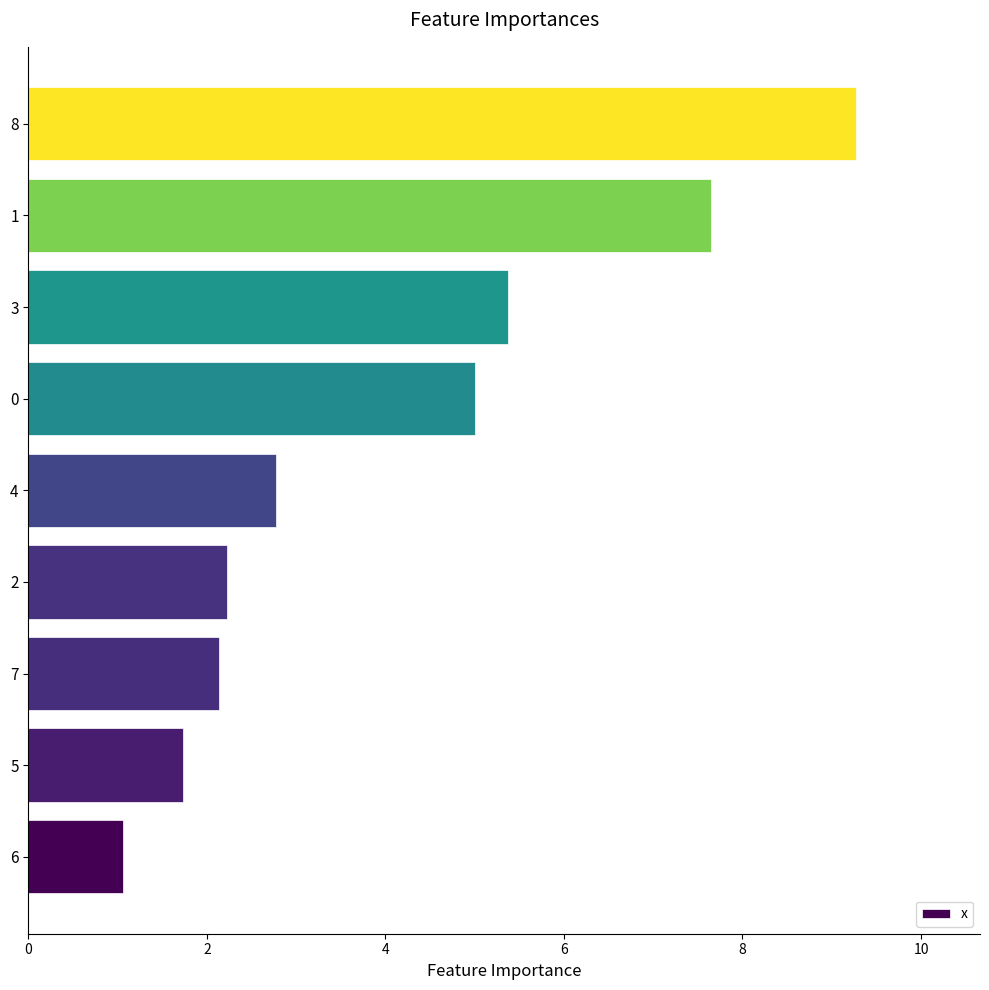

Reading bottom to top, transcribe all the data shown in this chart.

6=1.1	5=1.7	7=2.1	2=2.2	4=2.8	0=5.0	3=5.4	1=7.7	8=9.3